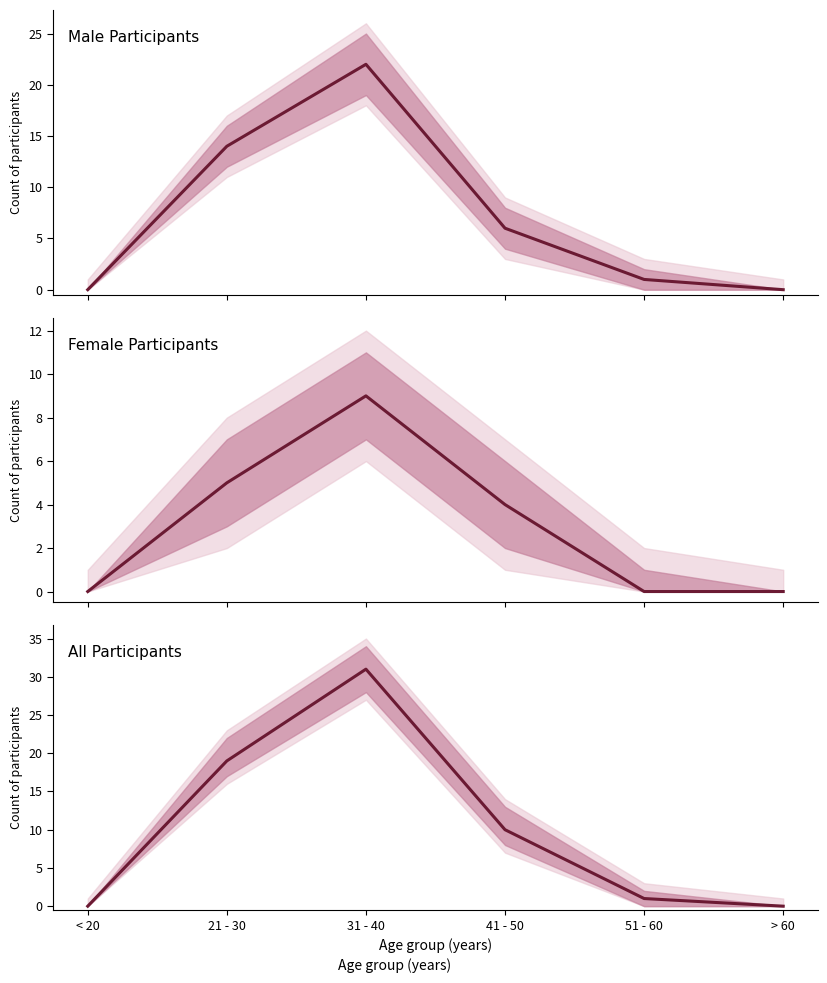

List the series in order of their overall mean, highest first.

All Participants, Male Participants, Female Participants